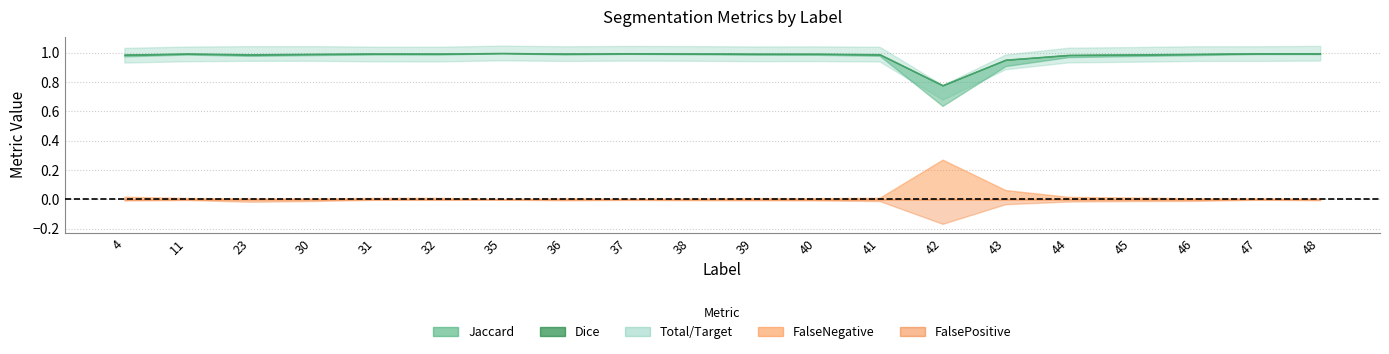

After their last crossing, which series has the higher values: FalsePositive or FalseNegative?

FalsePositive